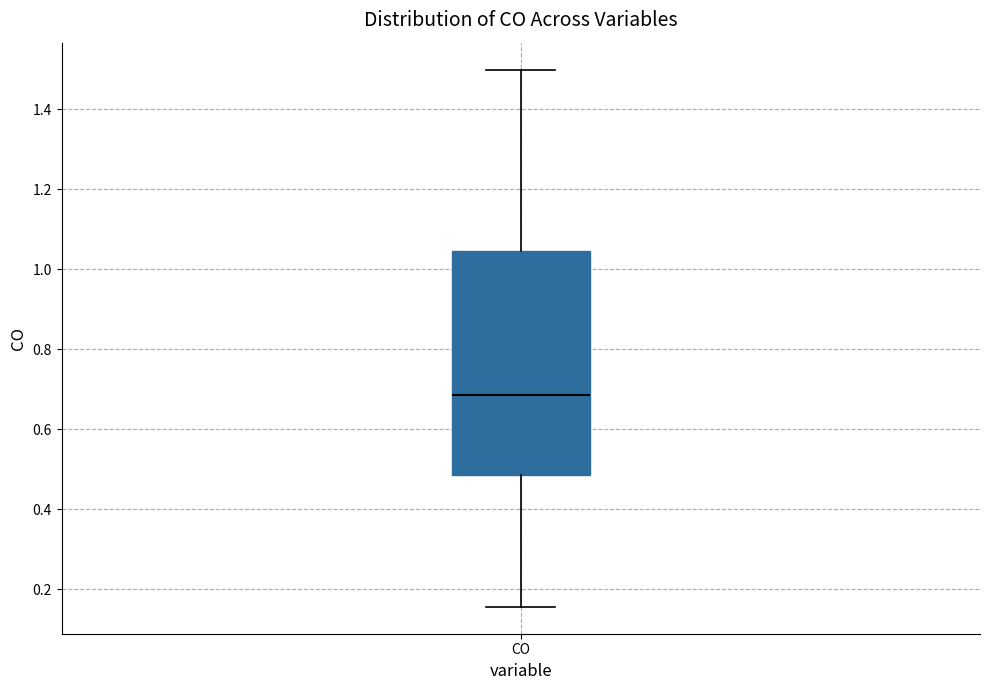

Where does the lower whisker of the box for CO end on the y-axis? The values are not printed on the chart, so give them approximately, as read against the axis.

0.16